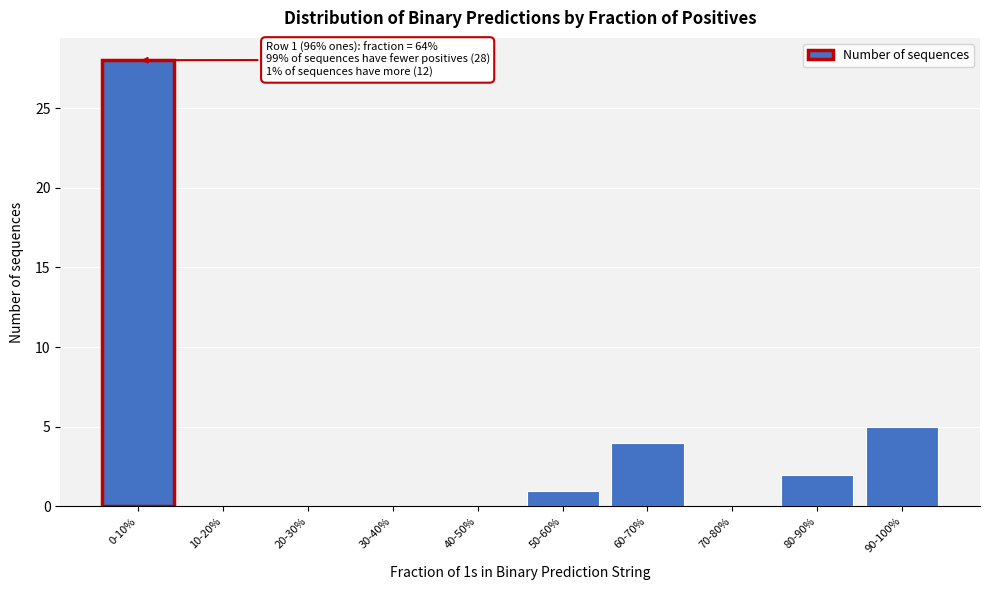

Reading left to right, what are all the values shown in this chart?

0-10%=28	10-20%=0	20-30%=0	30-40%=0	40-50%=0	50-60%=1	60-70%=4	70-80%=0	80-90%=2	90-100%=5